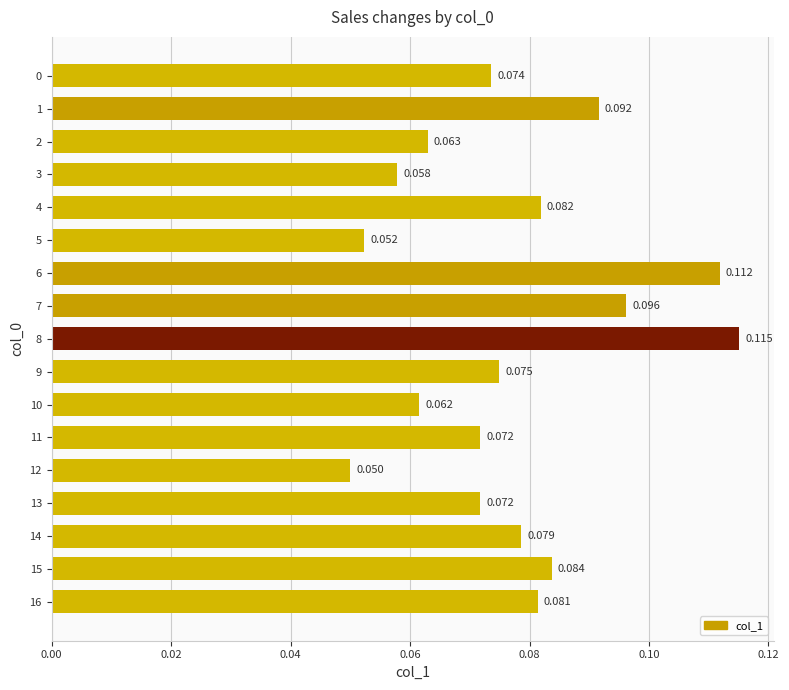

Count the number of categories in the chart.

17